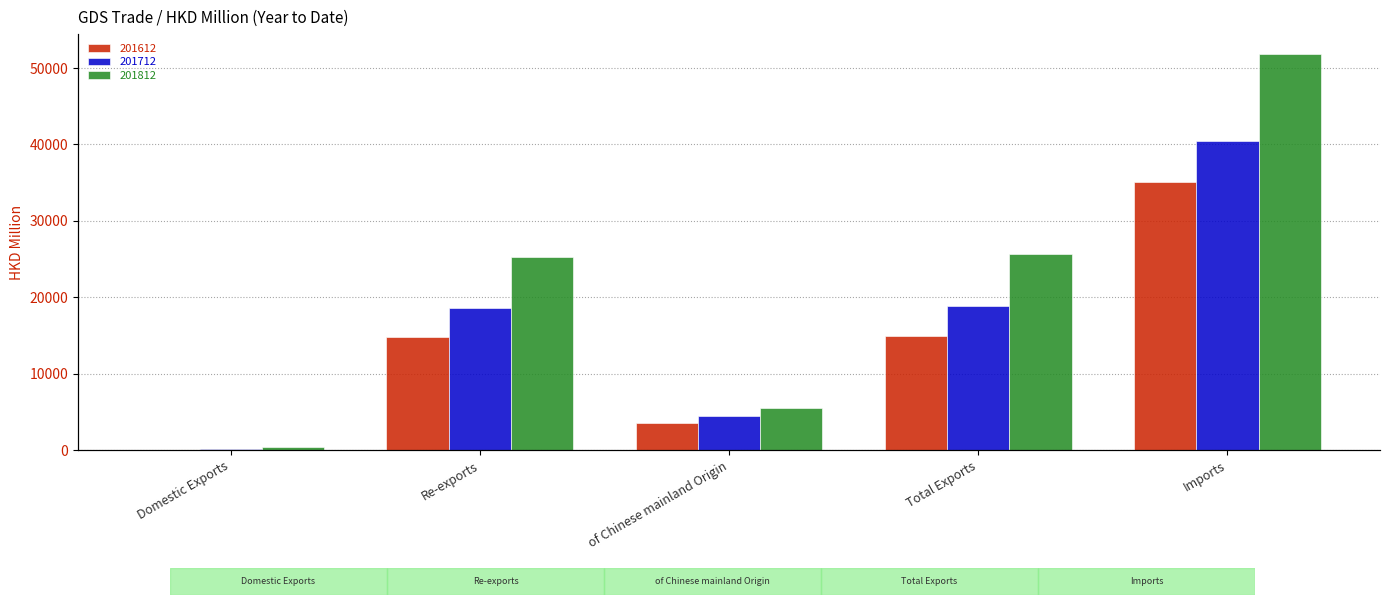

Reading left to right, transcribe all the data shown in this chart.

201612: 106.0	14832.4	3563.6	14938.4	35031.2
201712: 171.8	18672.2	4528.4	18844.0	40423.9
201812: 401.3	25227.9	5543.2	25629.2	51844.7